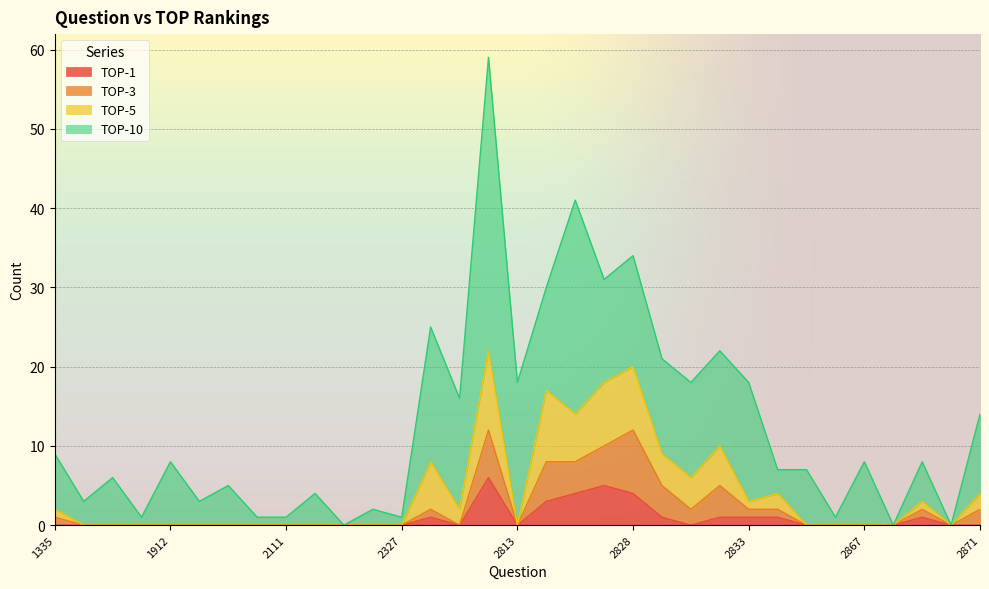

Is it true that TOP-5 equals 0 at 2866?

True